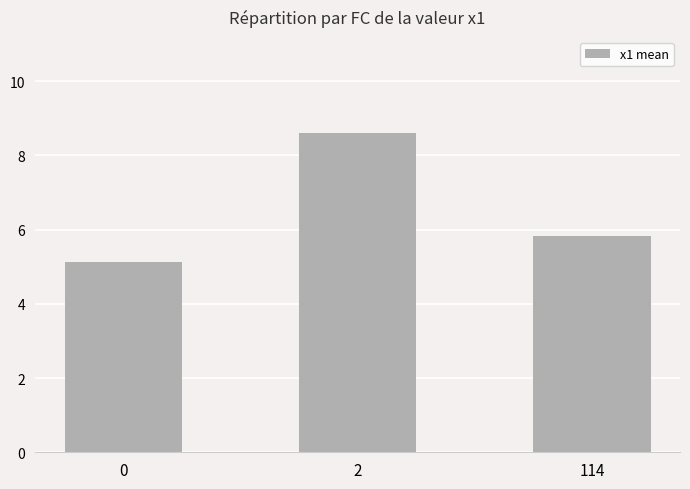

What is the minimum value shown in the chart?

5.1